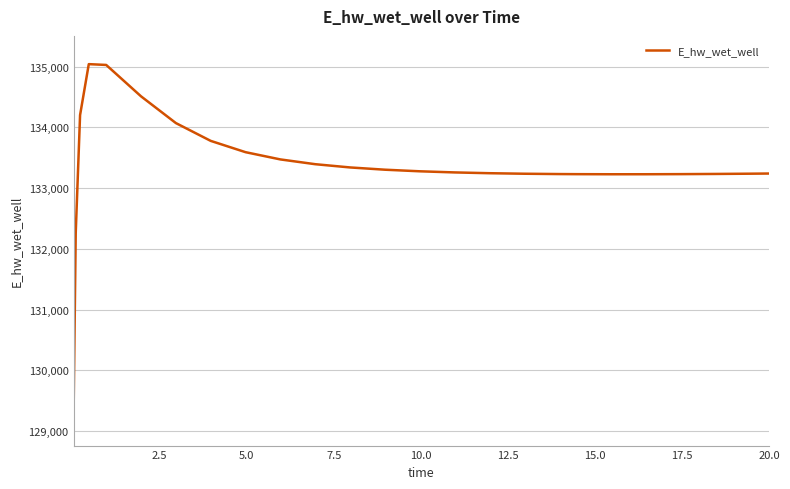

What is the greatest value displayed?

135041.6